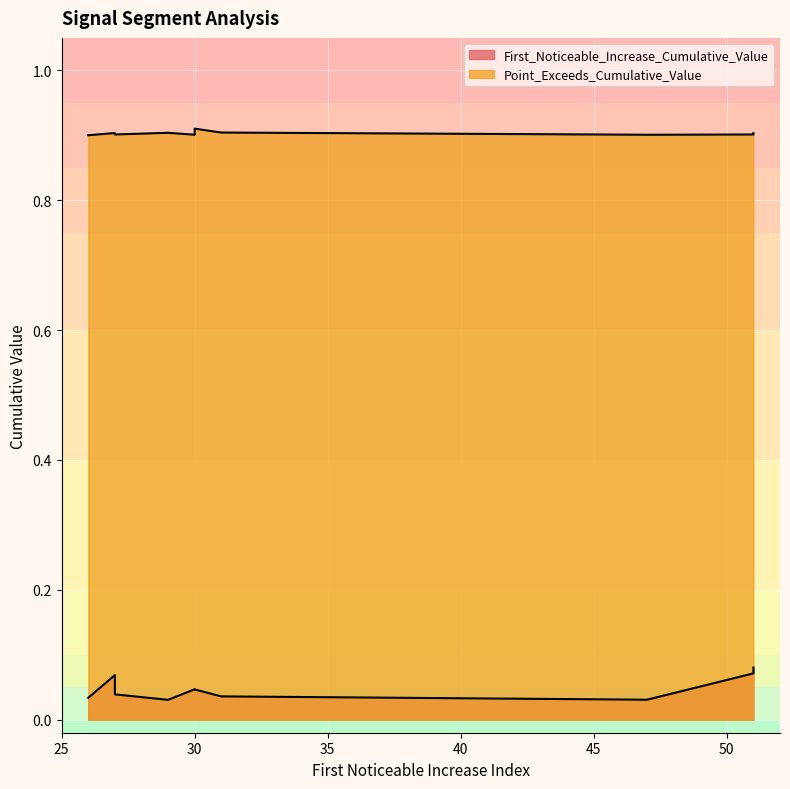

Which series has the largest range (max minus min)?

First_Noticeable_Increase_Cumulative_Value